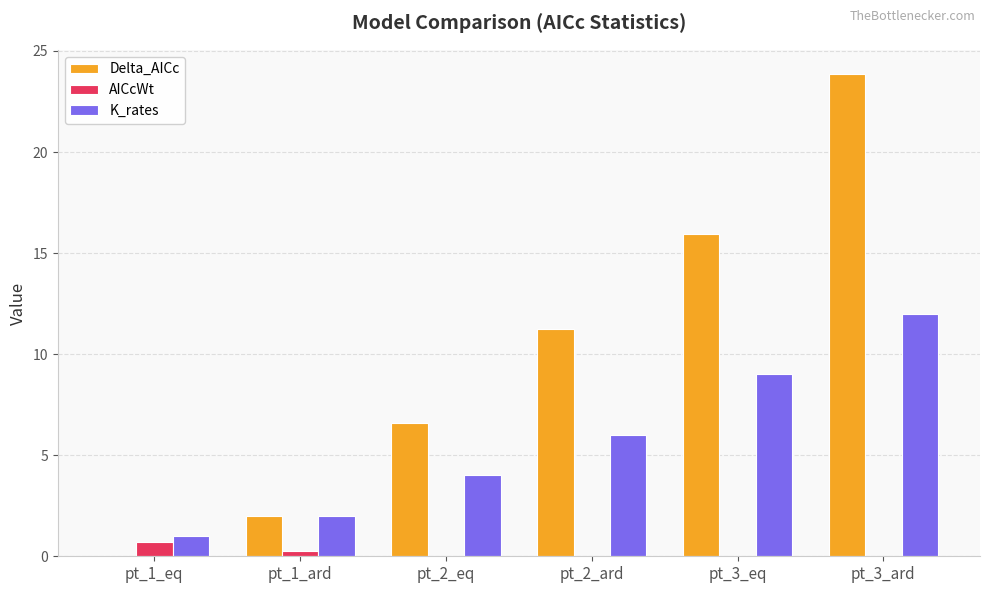

What value does the Delta_AICc series have at pt_2_eq?

6.6